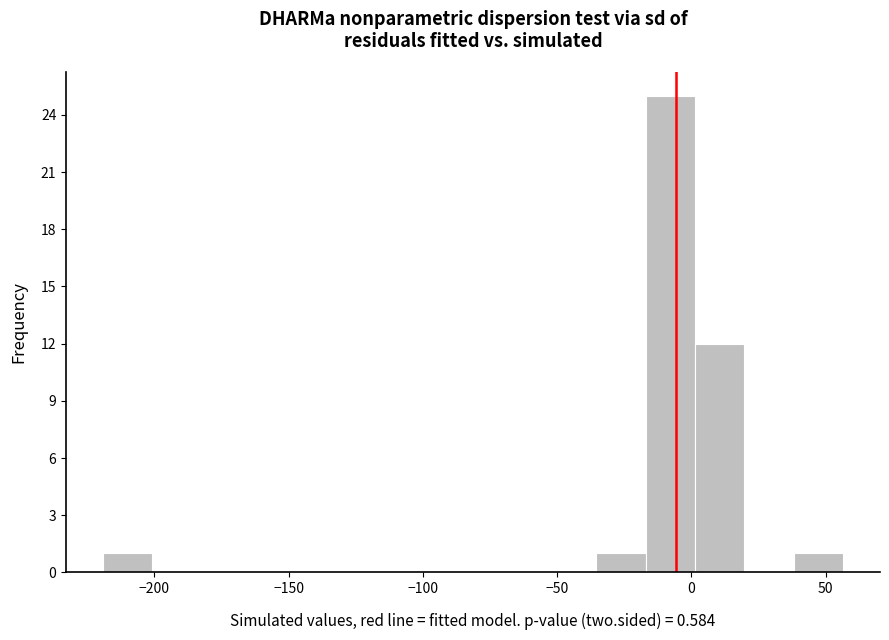

Around what value on the x-axis is the tallest bar? Give the approximate position of its centre, as read against the axis.

-10